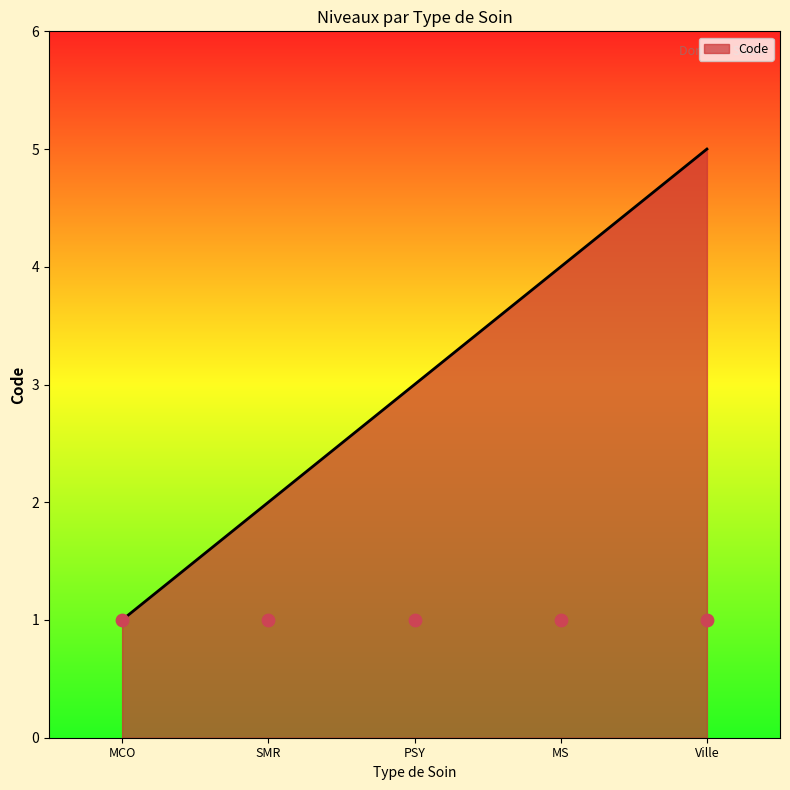

Which has a higher value, SMR or MCO?

SMR